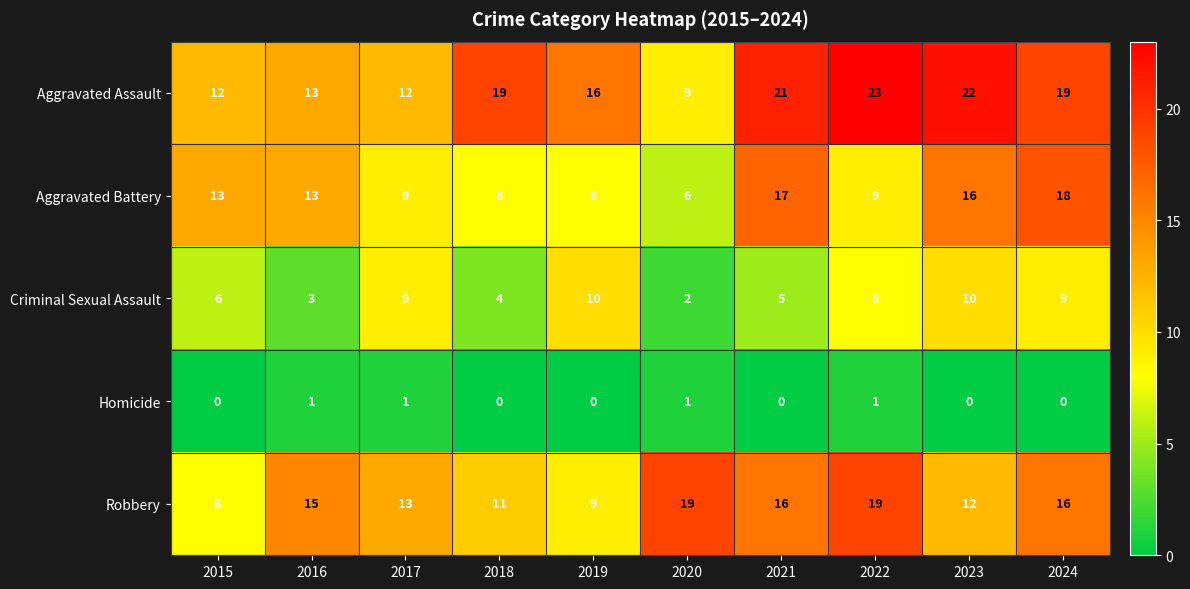

How many series are shown in this chart?

5